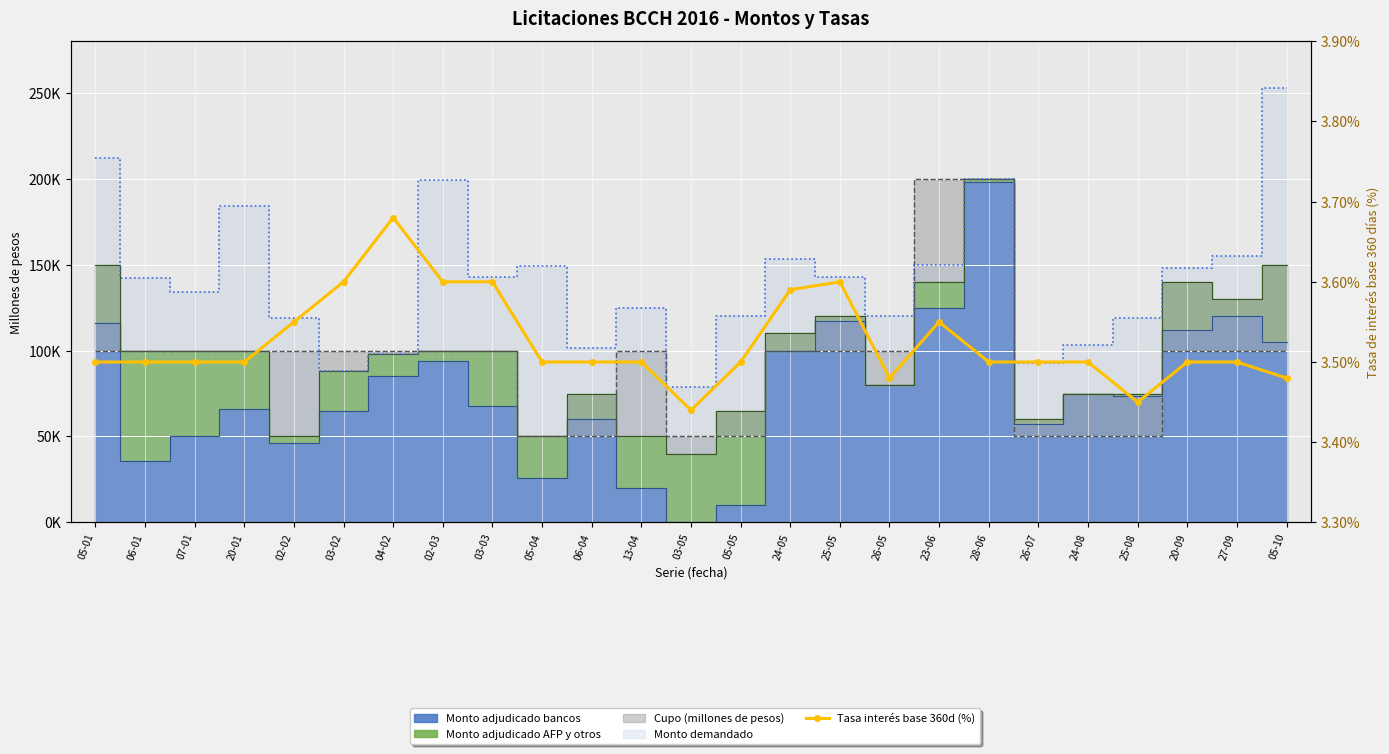

List the labels in order of value, smallest first.

03-05, 25-08, 26-05, 05-10, 05-01, 06-01, 07-01, 20-01, 05-04, 06-04, 13-04, 05-05, 28-06, 26-07, 24-08, 20-09, 27-09, 02-02, 23-06, 24-05, 03-02, 02-03, 03-03, 25-05, 04-02